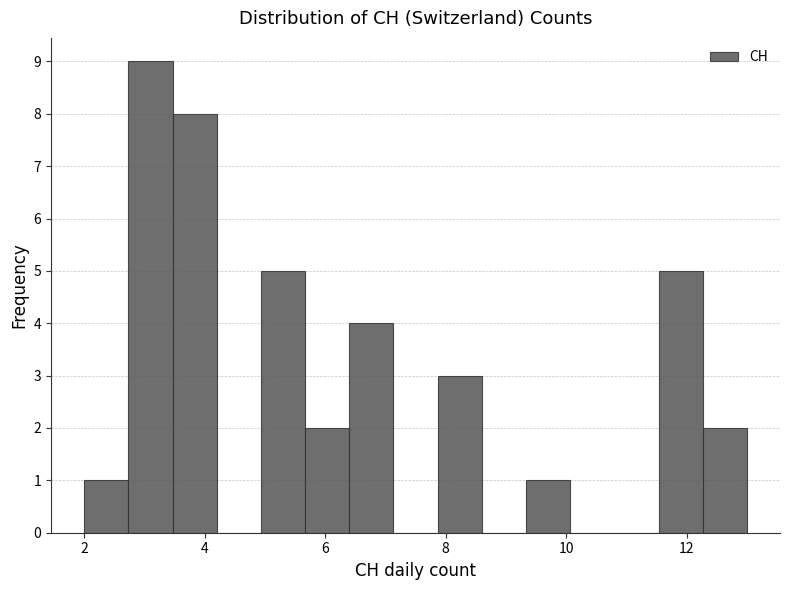

Read against the x-axis, roughly where is the centre of the tallest bar?

3.2